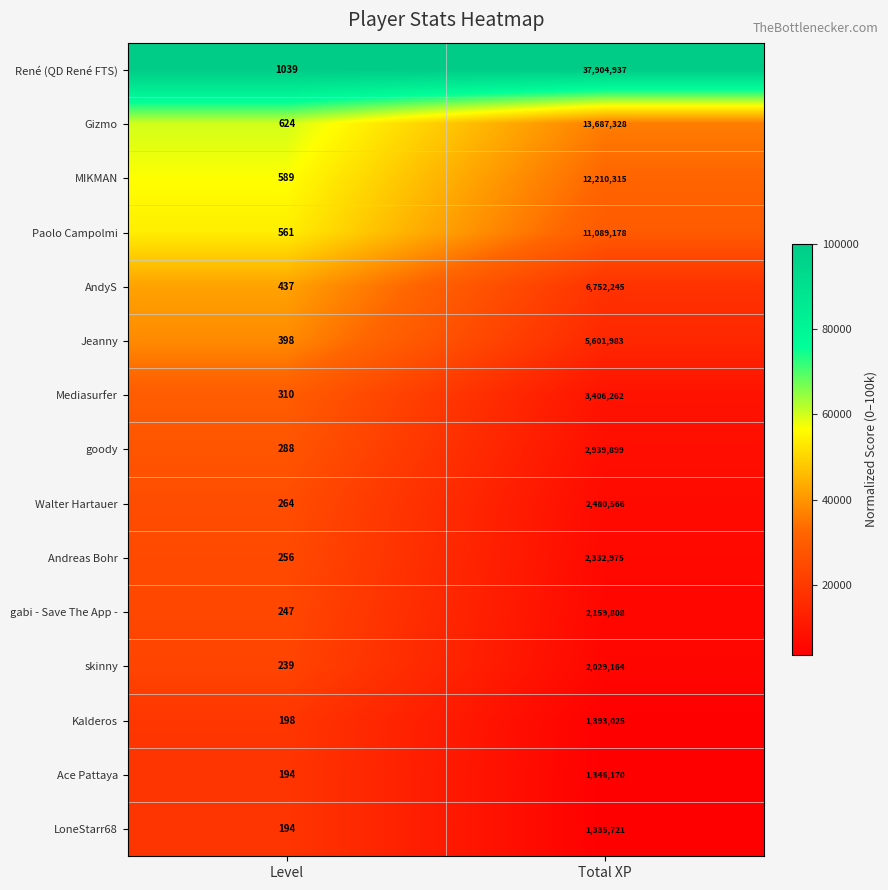

Which category has the highest value in the René (QD René FTS) series?

Total XP